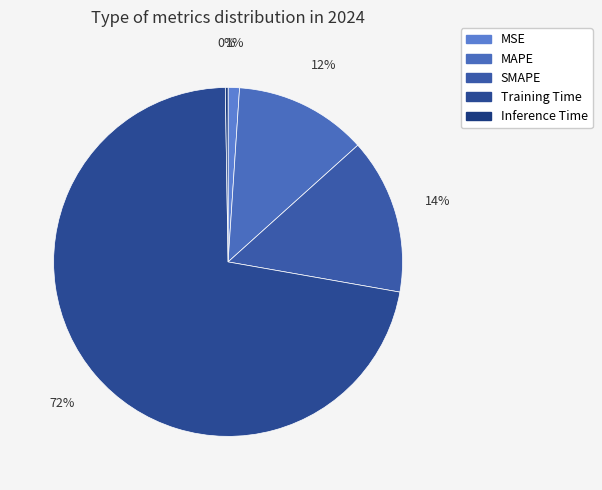

To the nearest percent, what is the difference between the Inference Time and SMAPE slice percentages?

14%